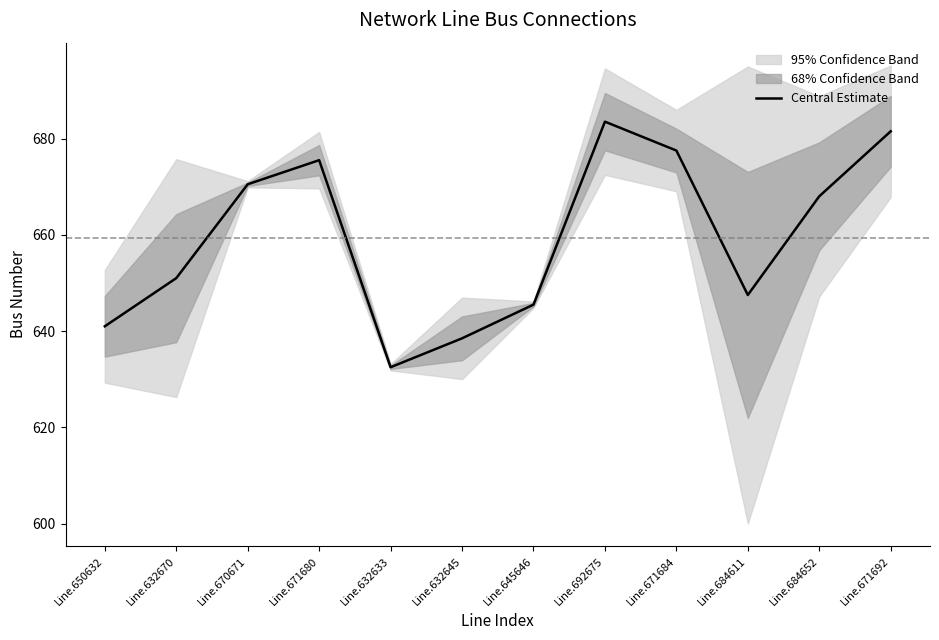

What is the value of the 7th point from the left?

645.5